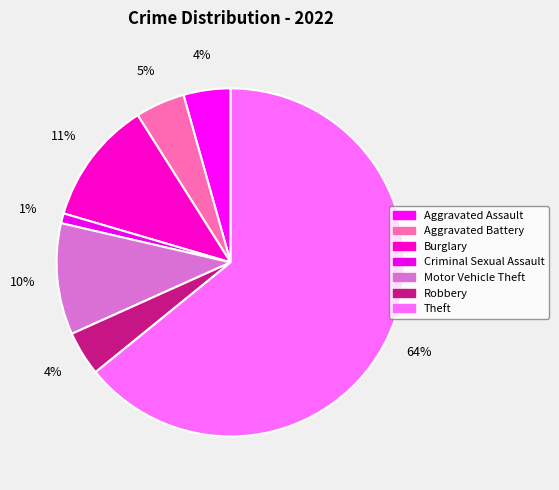

Count the number of slices in the pie.

7